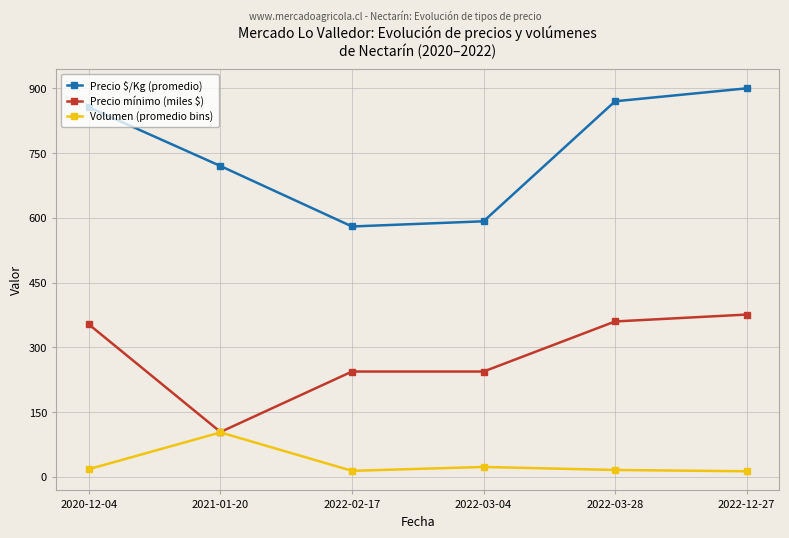

List the series in order of their peak value, lowest first.

Volumen (promedio bins), Precio mínimo (miles $), Precio $/Kg (promedio)